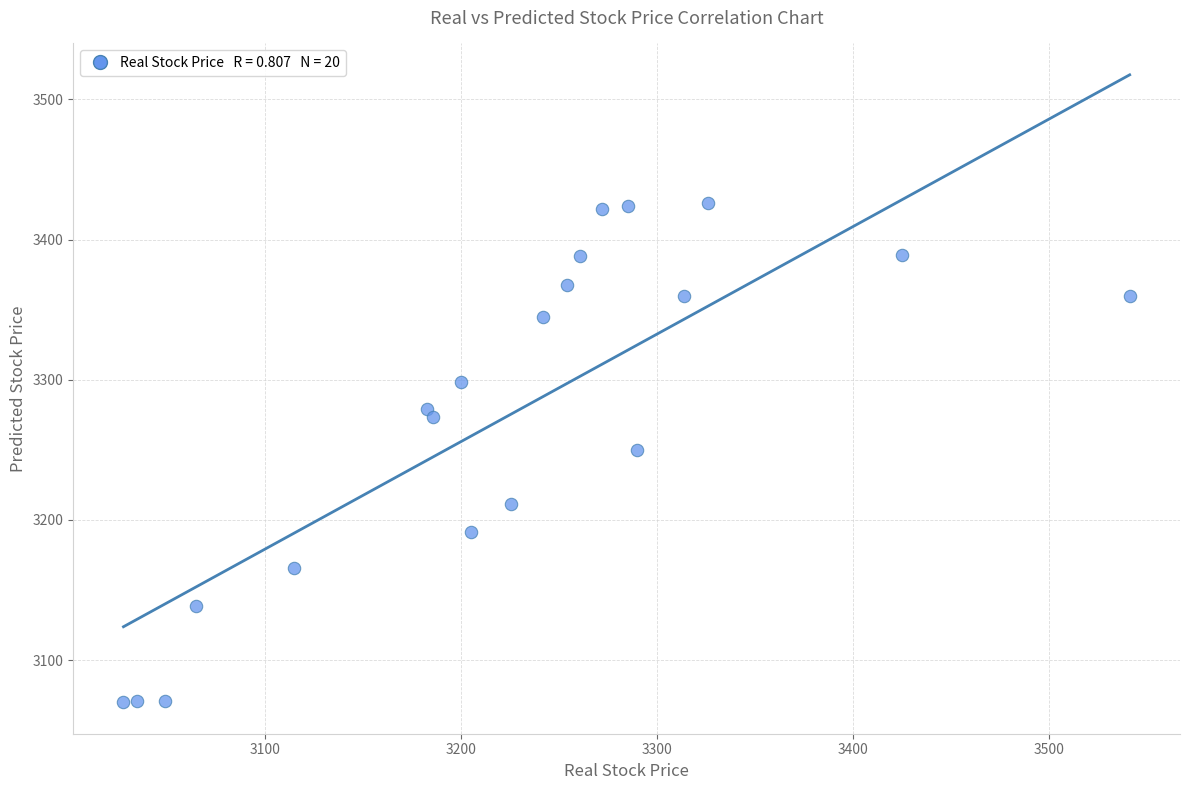

What is the range of Y values (max minus min)?

356.5